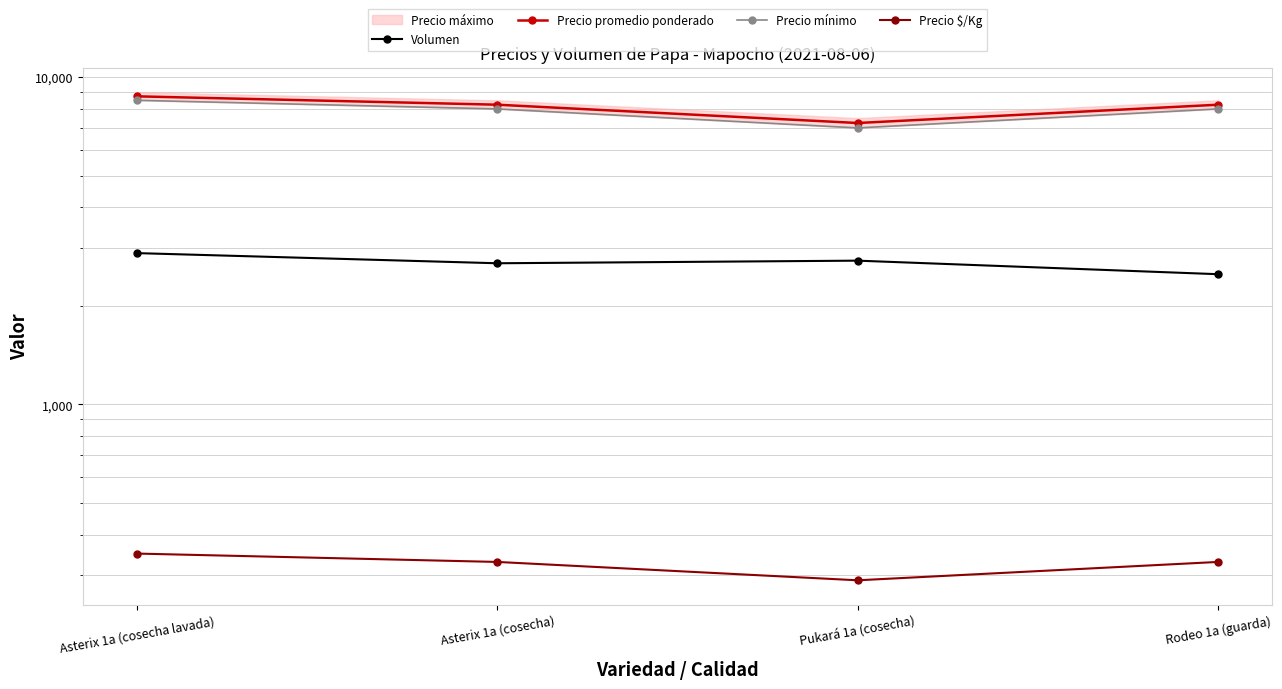

How many lines are shown in the chart?

4